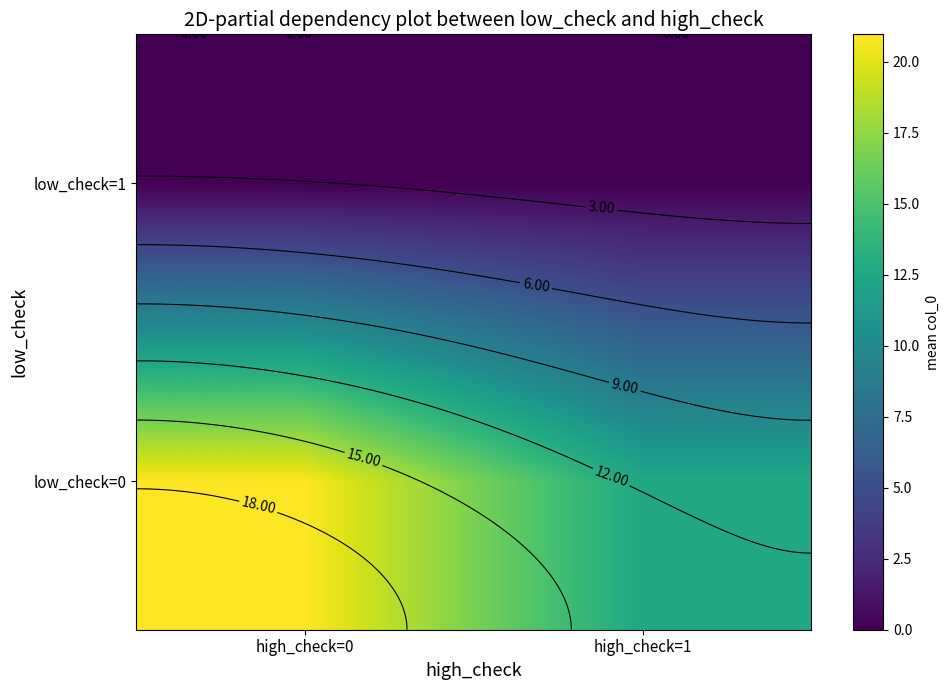

At how many categories does at least one series exceed 6?

2